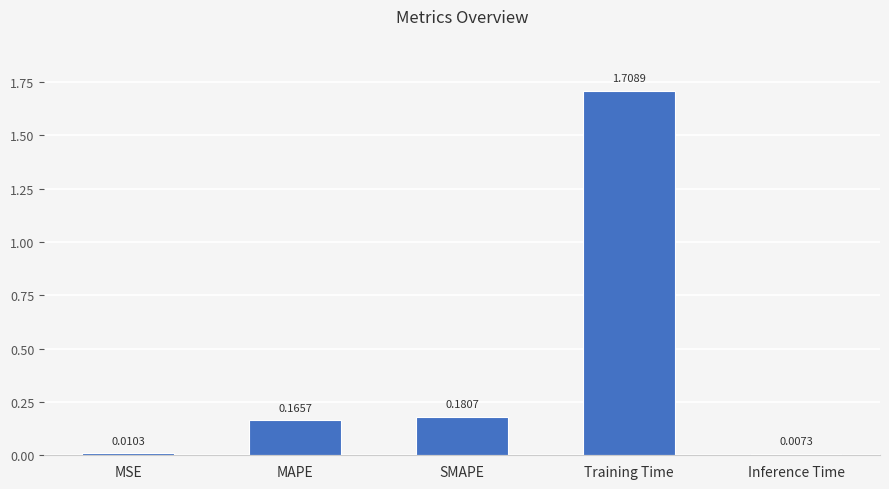

What is the label of the 1st bar from the left?

MSE